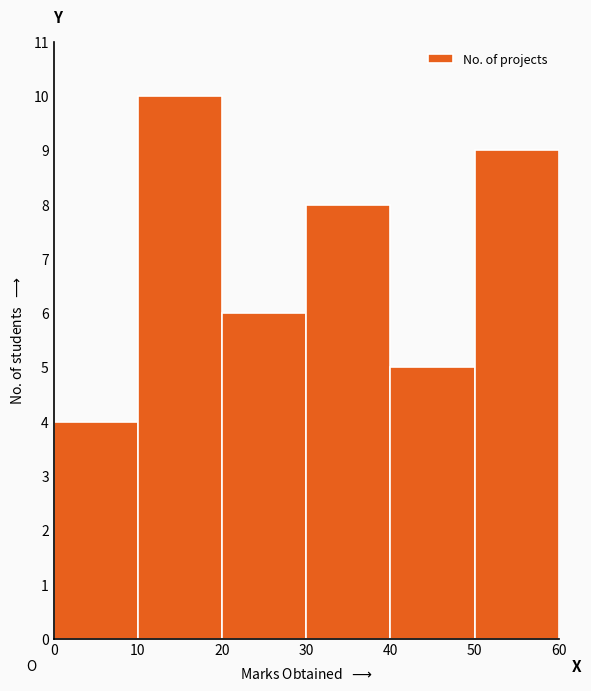

Over which range of the x-axis is the bar tallest?

10 to 20